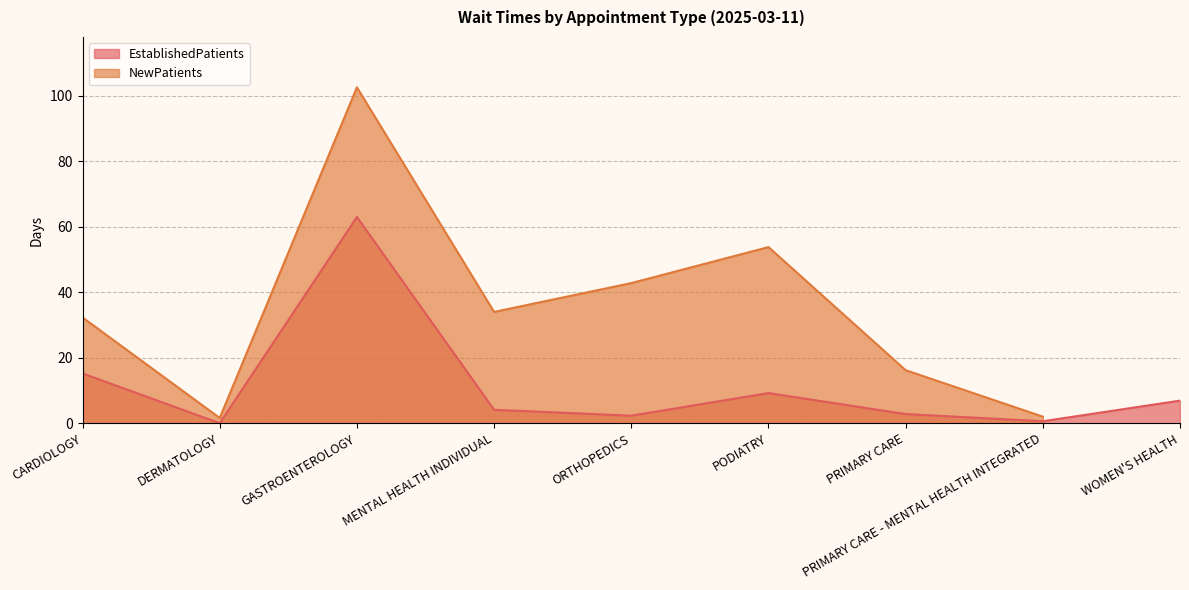

Rank the categories by value from highest to lowest.

GASTROENTEROLOGY, CARDIOLOGY, PODIATRY, WOMEN'S HEALTH, MENTAL HEALTH INDIVIDUAL, PRIMARY CARE, ORTHOPEDICS, PRIMARY CARE - MENTAL HEALTH INTEGRATED, DERMATOLOGY